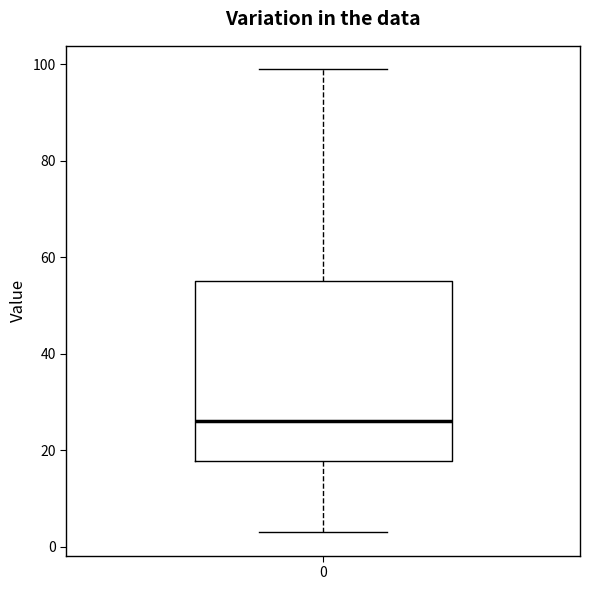

Transcribe this box plot: give where the median line is, the range the box spans, and where the two whiskers end, as read against the y-axis. The values are not printed on the chart, so give them approximately, as read against the axis.

median 26, box 18 to 56, whiskers 4 to 100